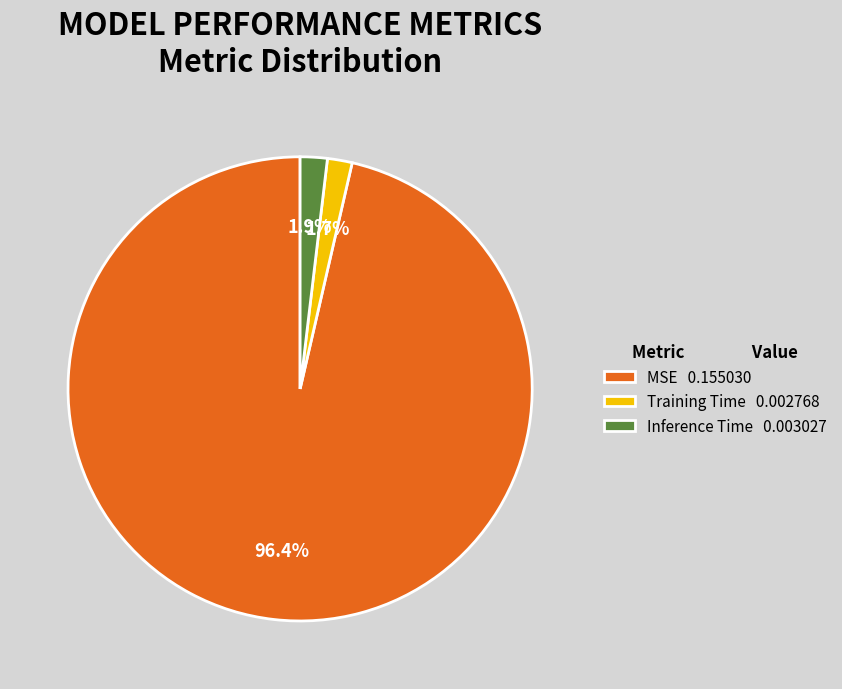

Which slice is the largest?

MSE